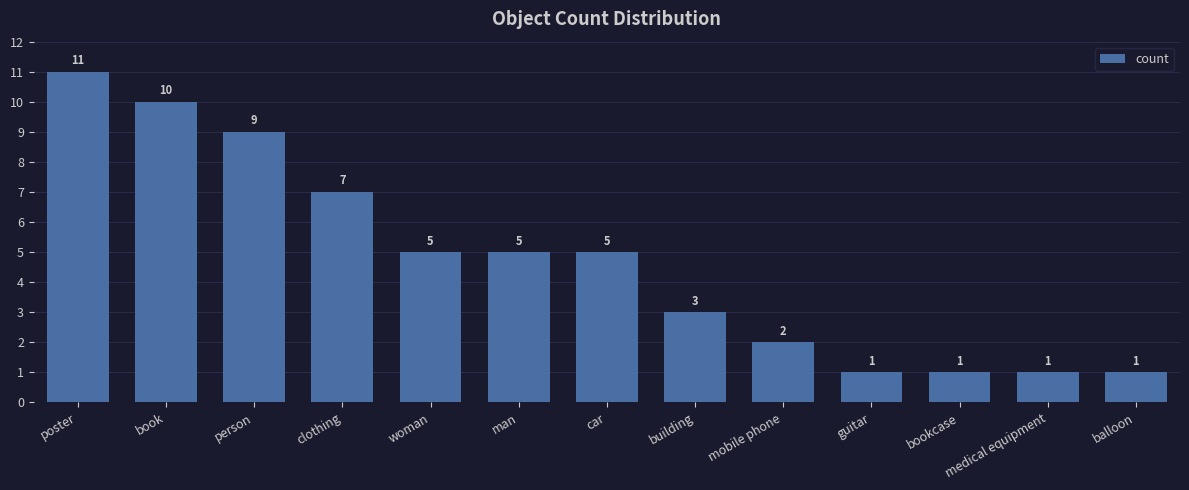

Between book and building, which is larger?

book